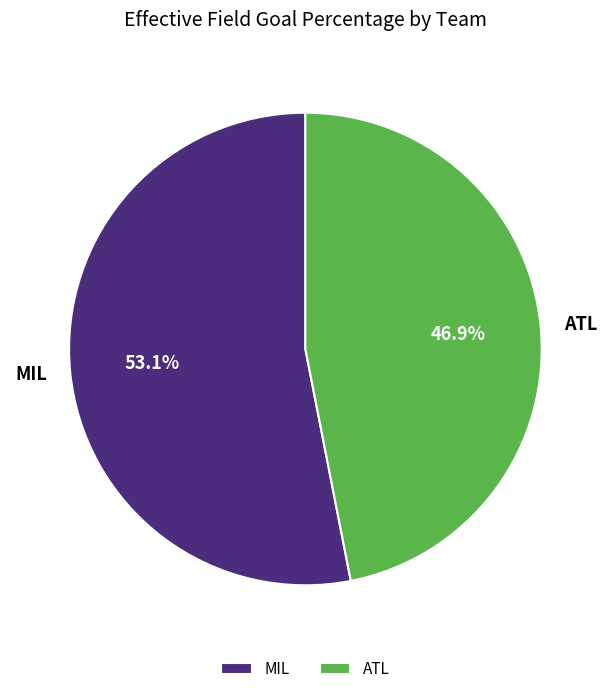

The MIL slice represents 68% of the pie. True or false?

False